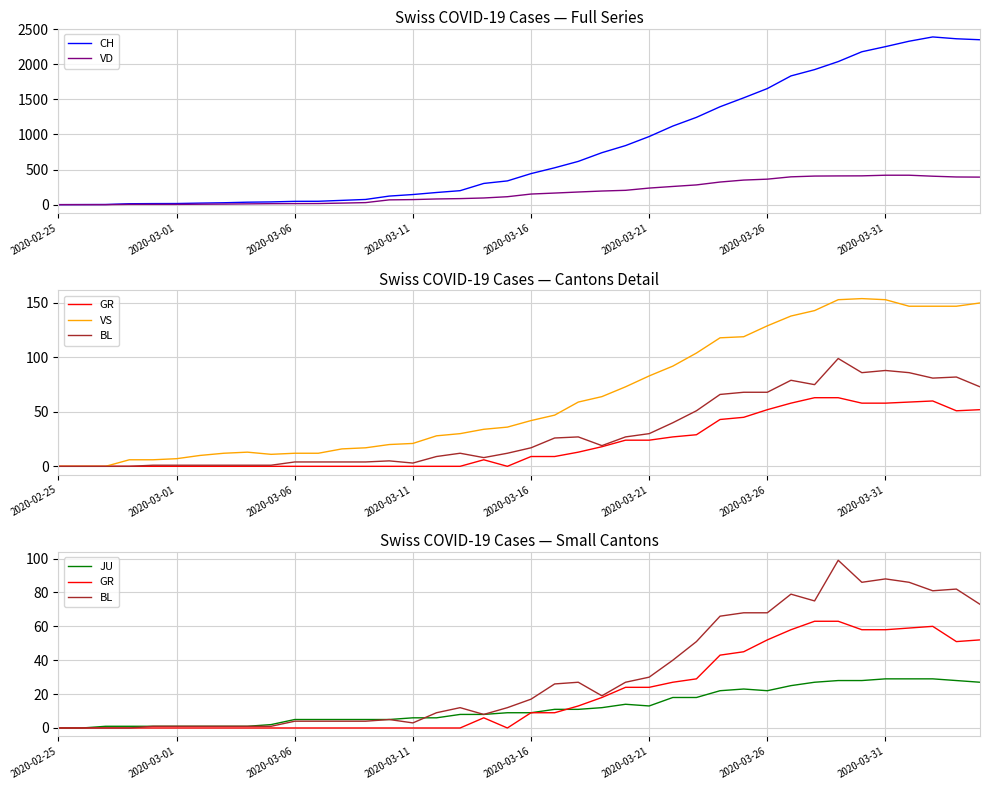

Where does the GR series first go above 9?

22